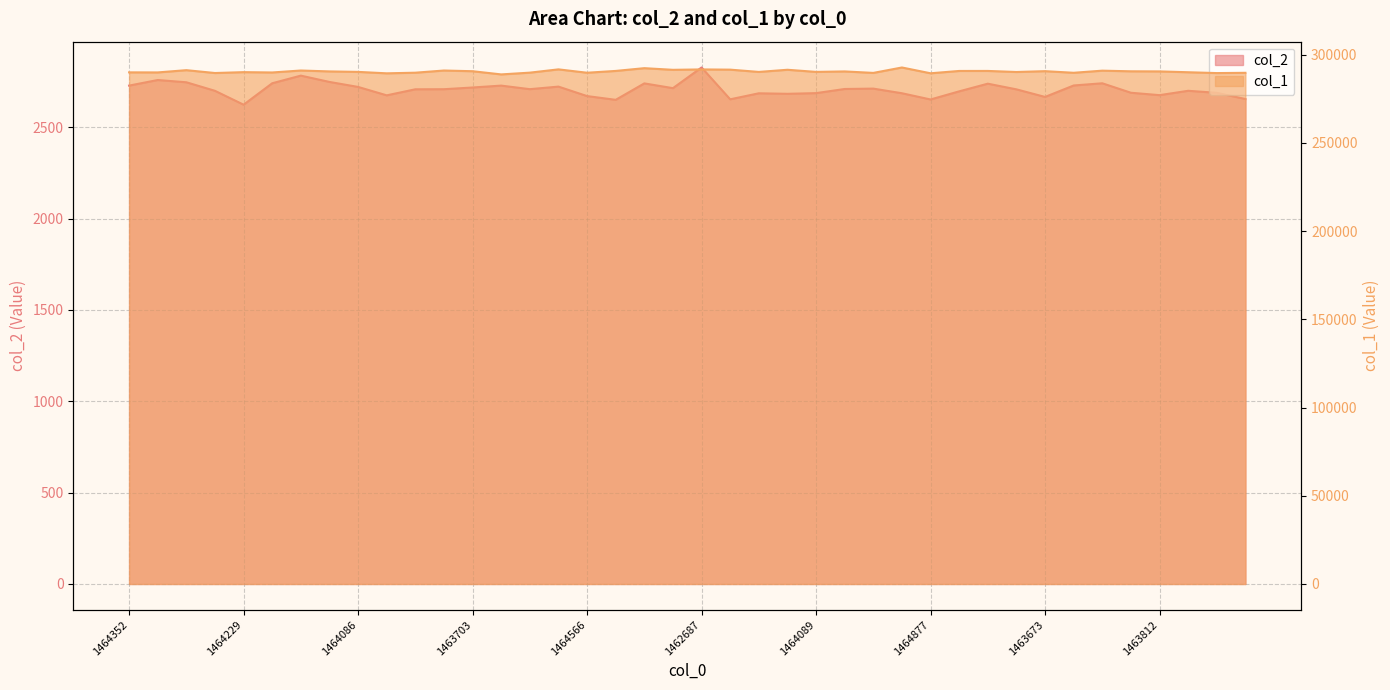

How many values in the col_2 series exceed 2707?

21